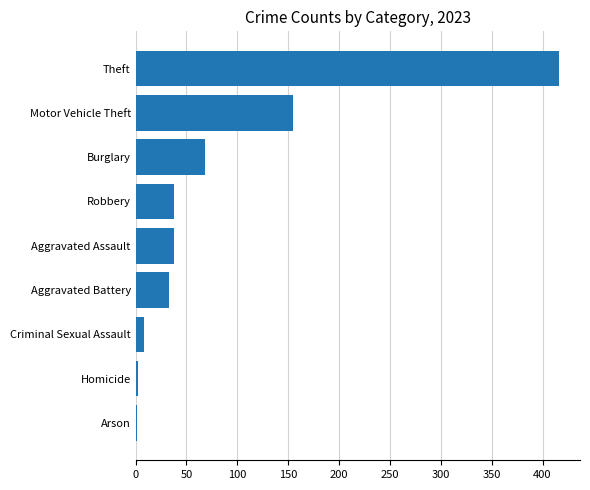

Which has a higher value, Robbery or Theft?

Theft